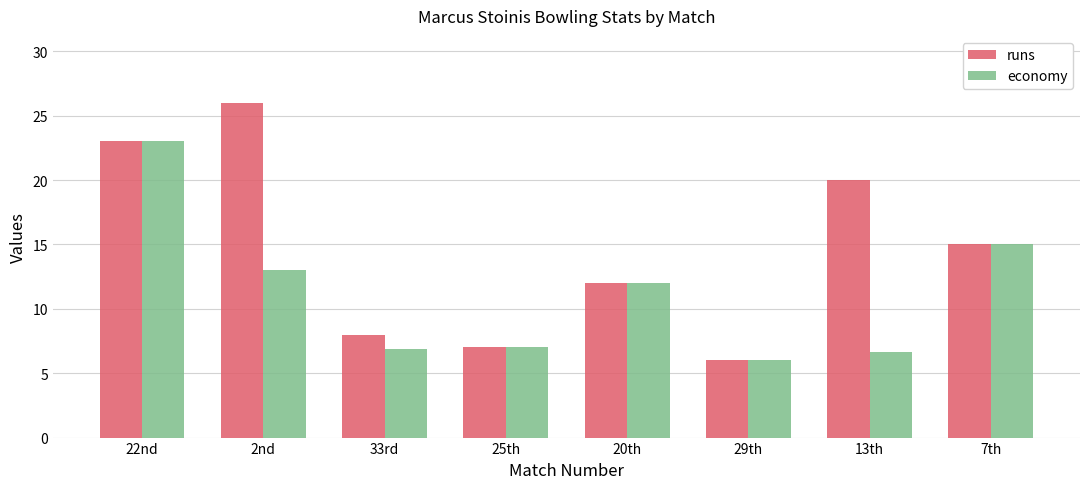

What position from the right is 22nd?

8